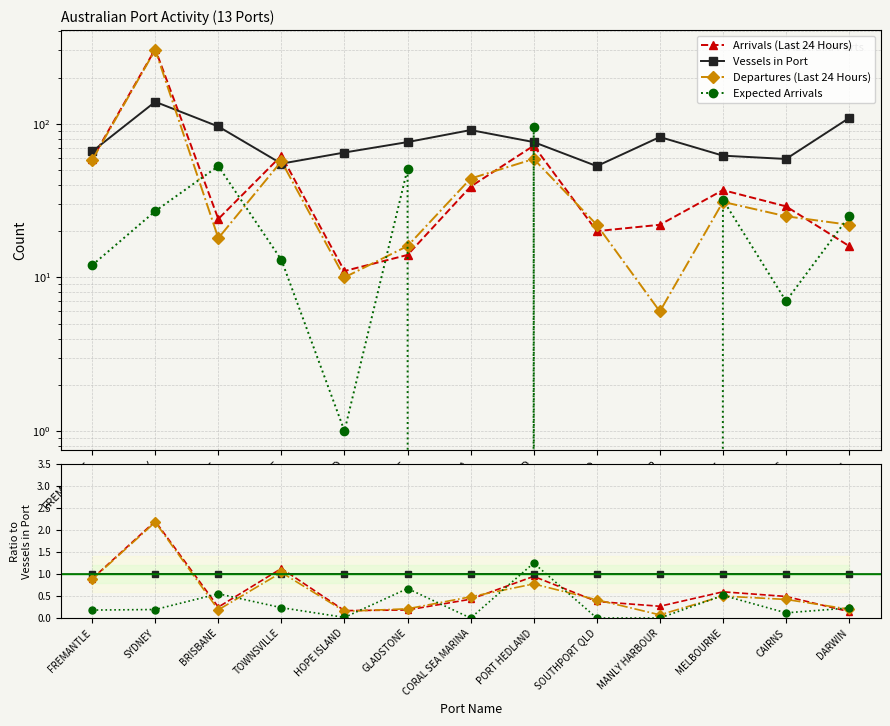

What is the label of the 8th point from the left?

PORT HEDLAND